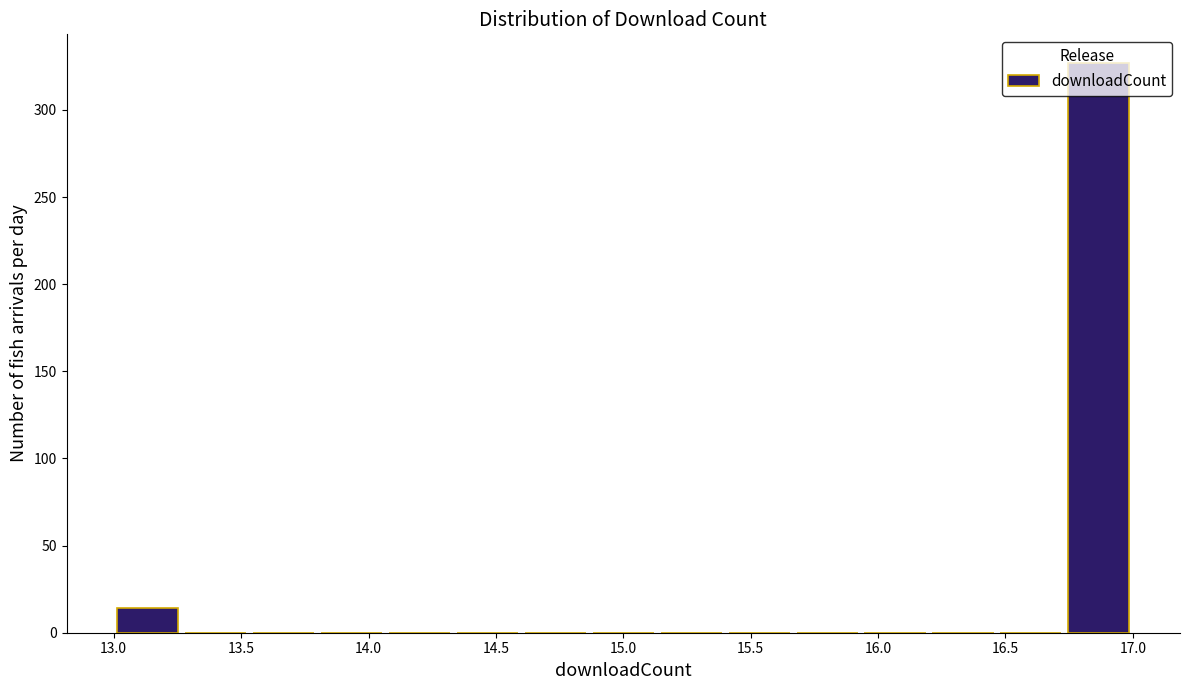

How tall is the bar that spans 16.75 to 17.00 on the x-axis? Neither the bar edges nor the heights are printed on the chart, so give them approximately, as read against the axes.

325